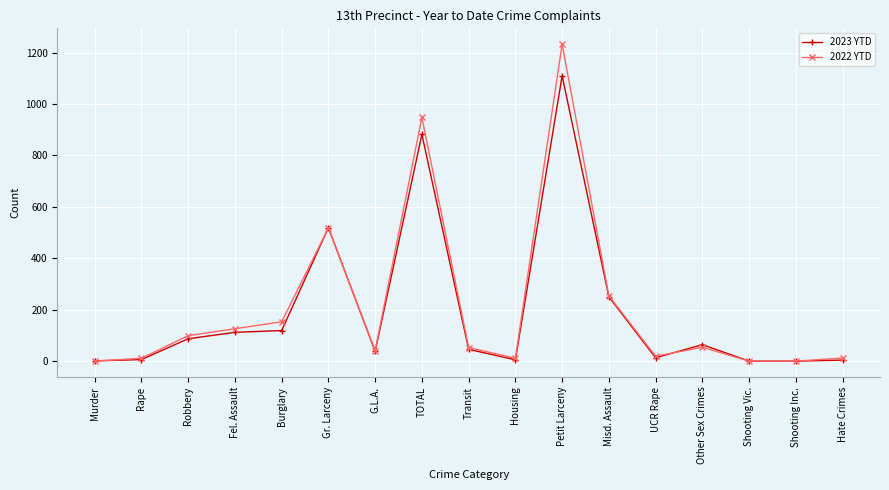

What is the difference between the second highest and second lowest values in the 2022 YTD series?

948